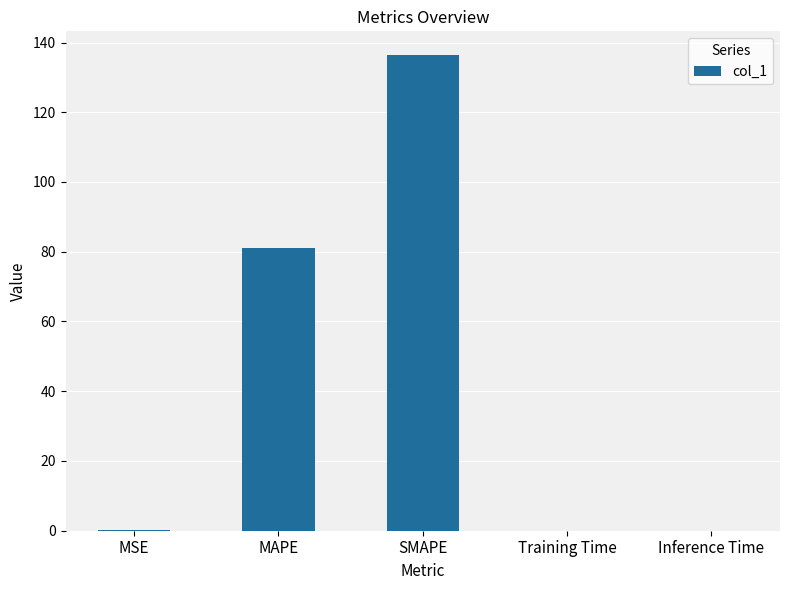

What is the change in value from SMAPE to Inference Time?

-136.4